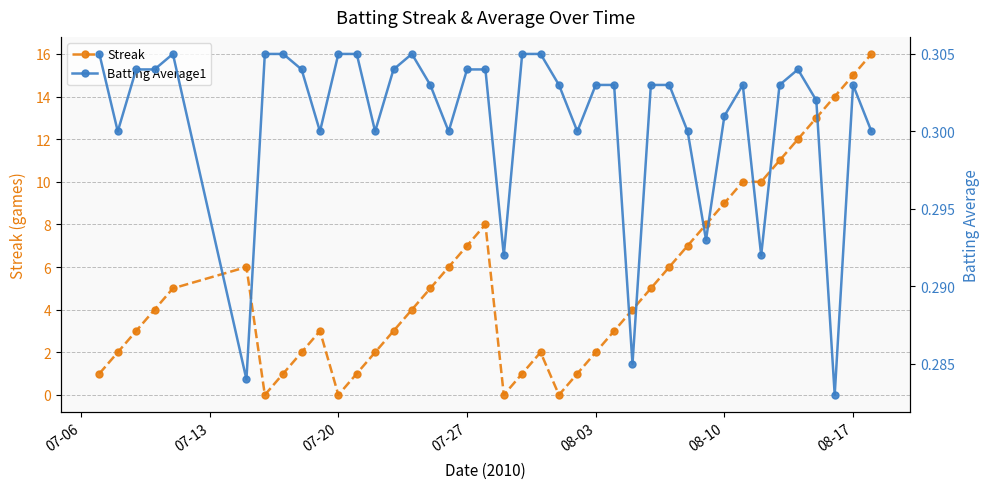

What are all the series names shown in the legend?

Streak, Batting Average1